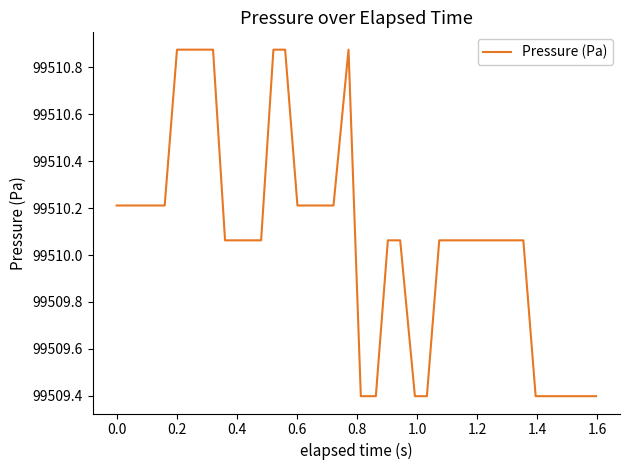

How many lines are shown in the chart?

1